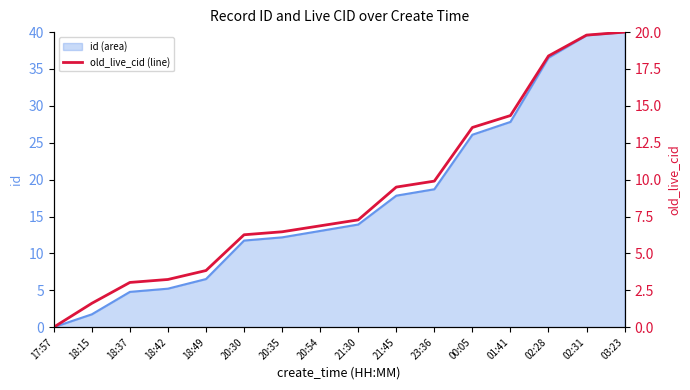

What is the label of the 10th point from the right?

20:35